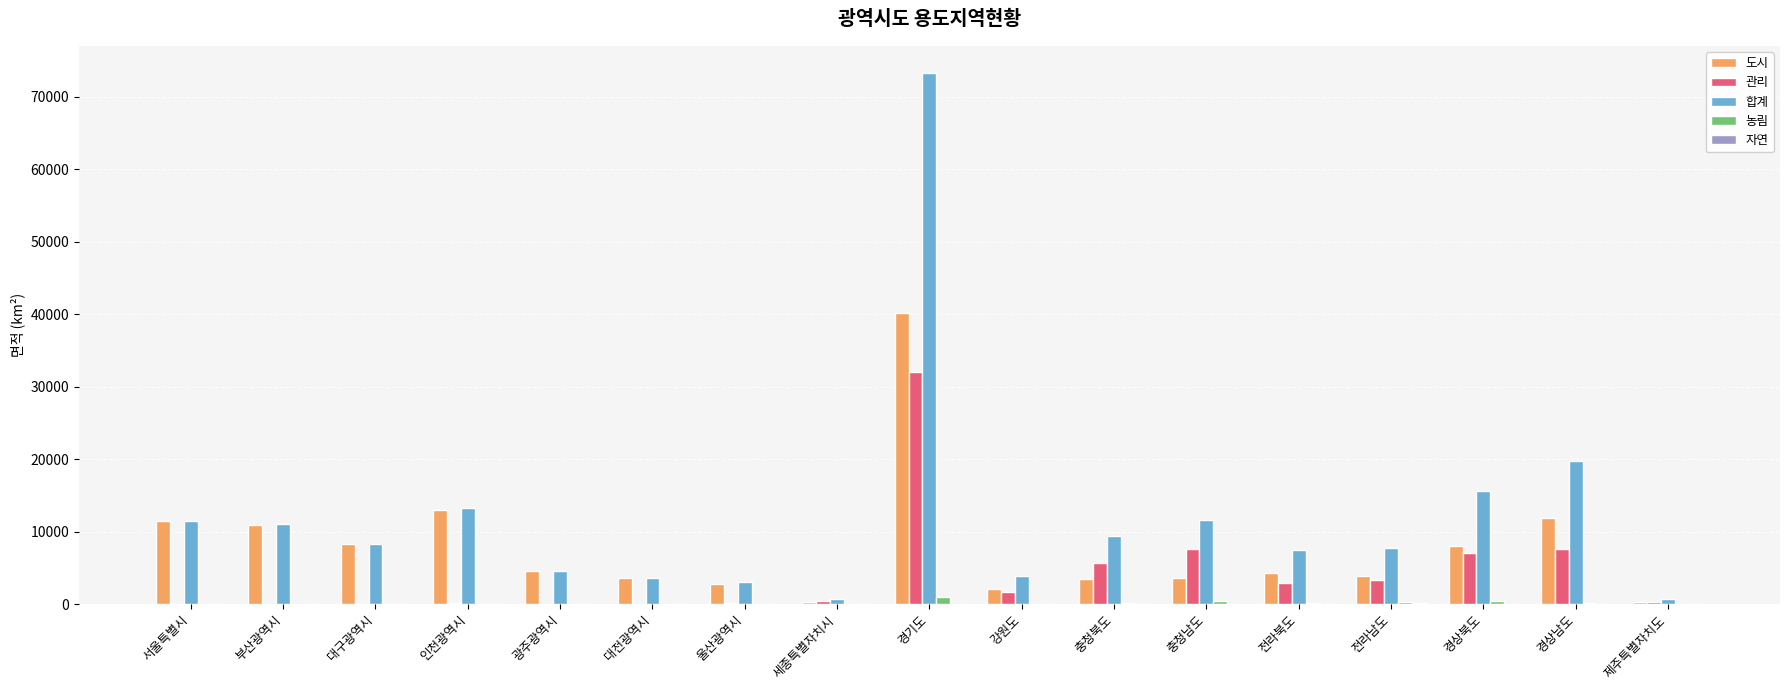

The value of 도시 at 경상남도 is 20286. True or false?

False